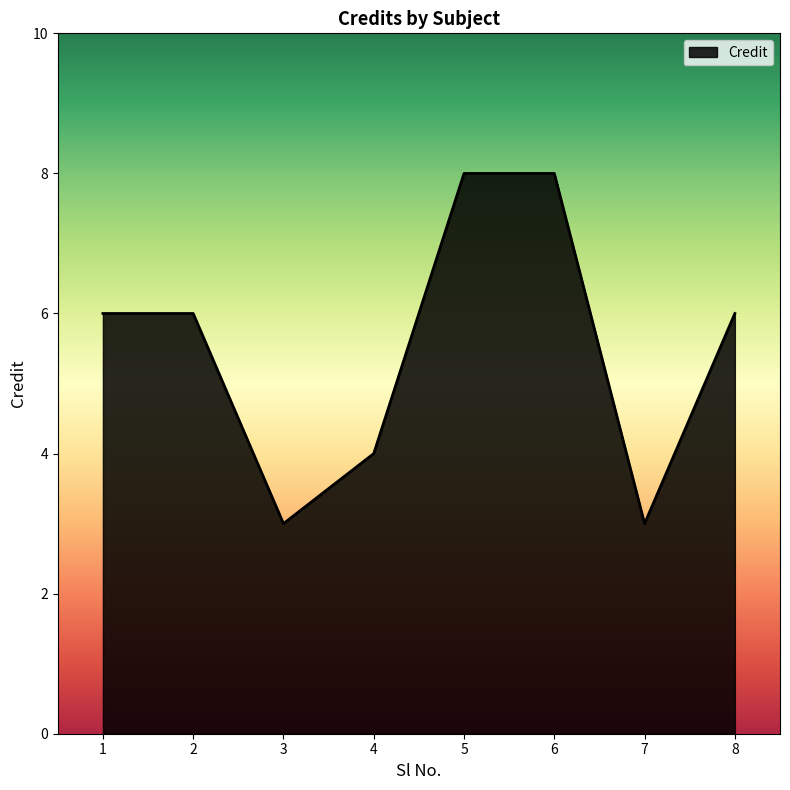

What value does the data have at 1?

6